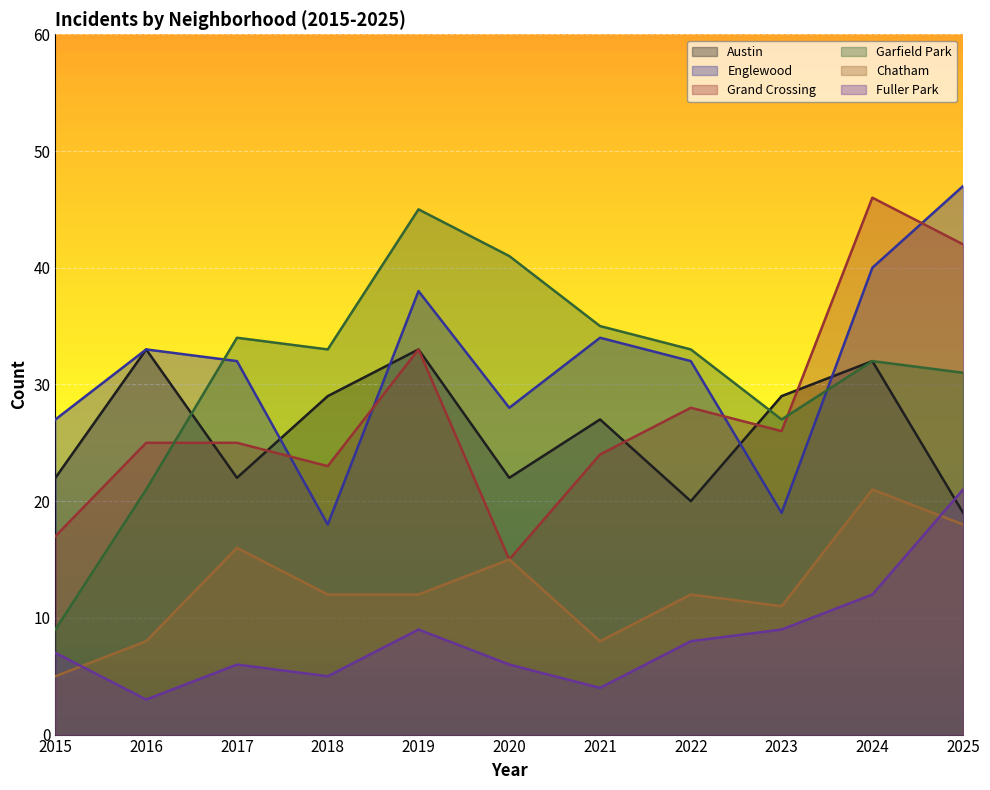

Where does the Chatham series first go above 12?

2017